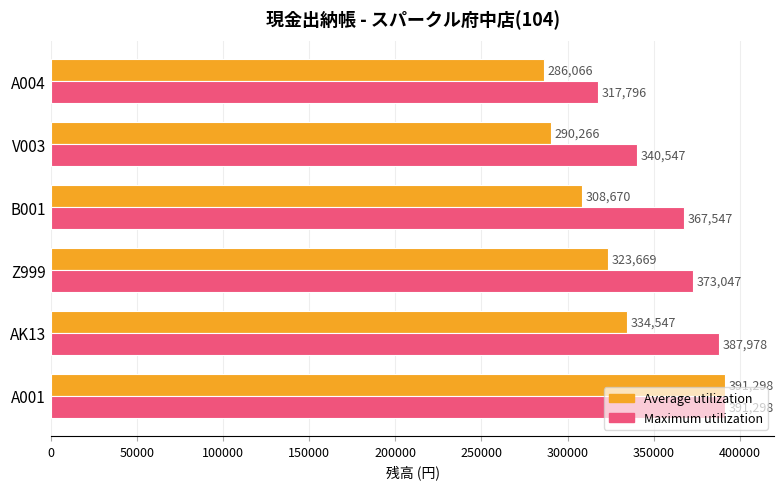

List the series in order of their overall mean, highest first.

Maximum utilization, Average utilization